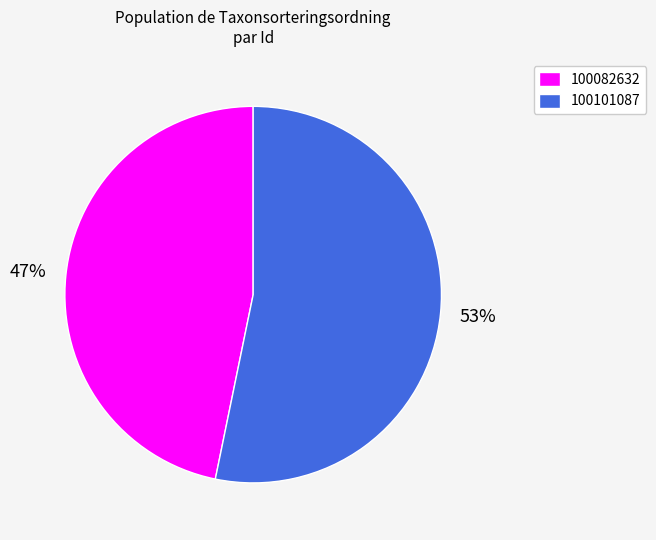

To the nearest percent, what percentage of the pie is 100101087?

53%